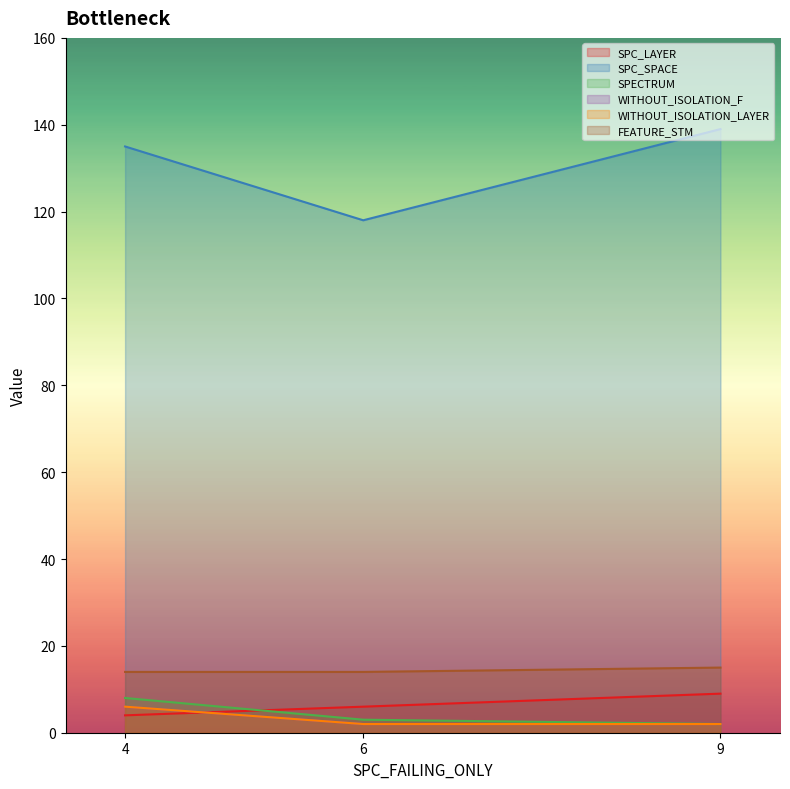

What is the lowest value of the WITHOUT_ISOLATION_LAYER series?

2